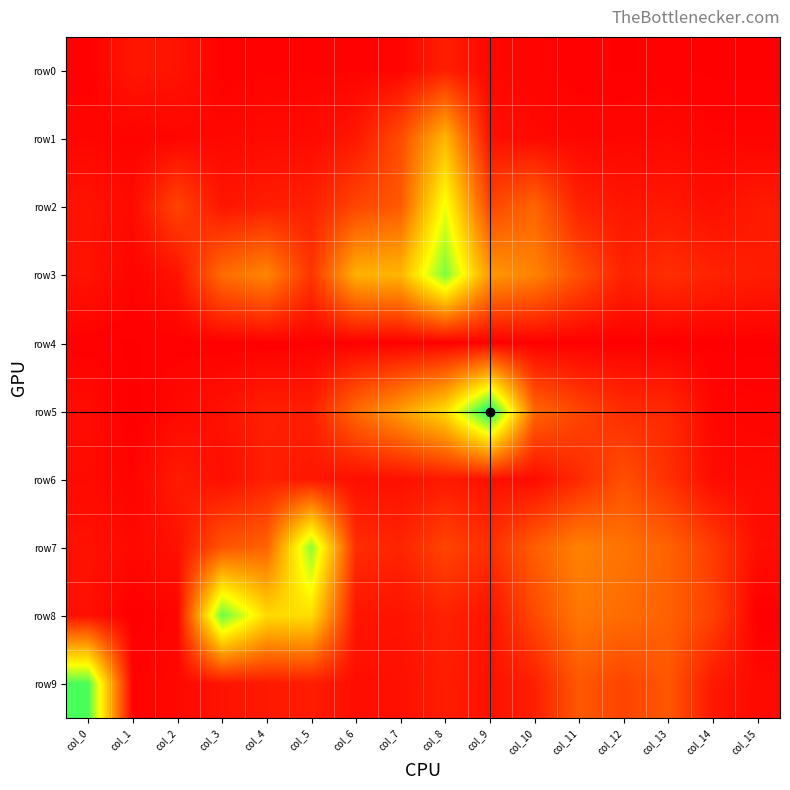

Which label corresponds to the largest value in the chart?

col_9